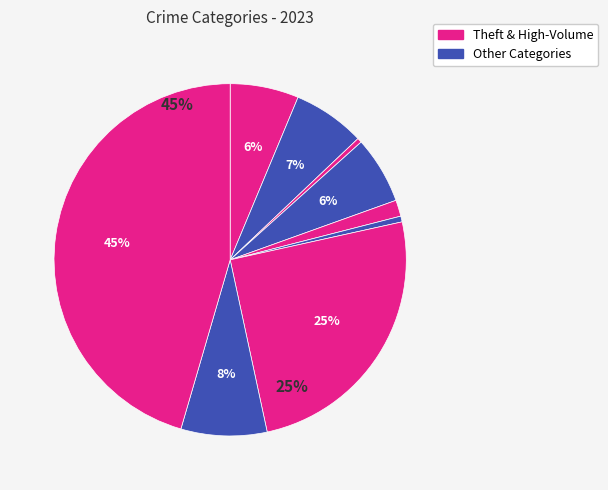

How many slices are in this pie chart?

9